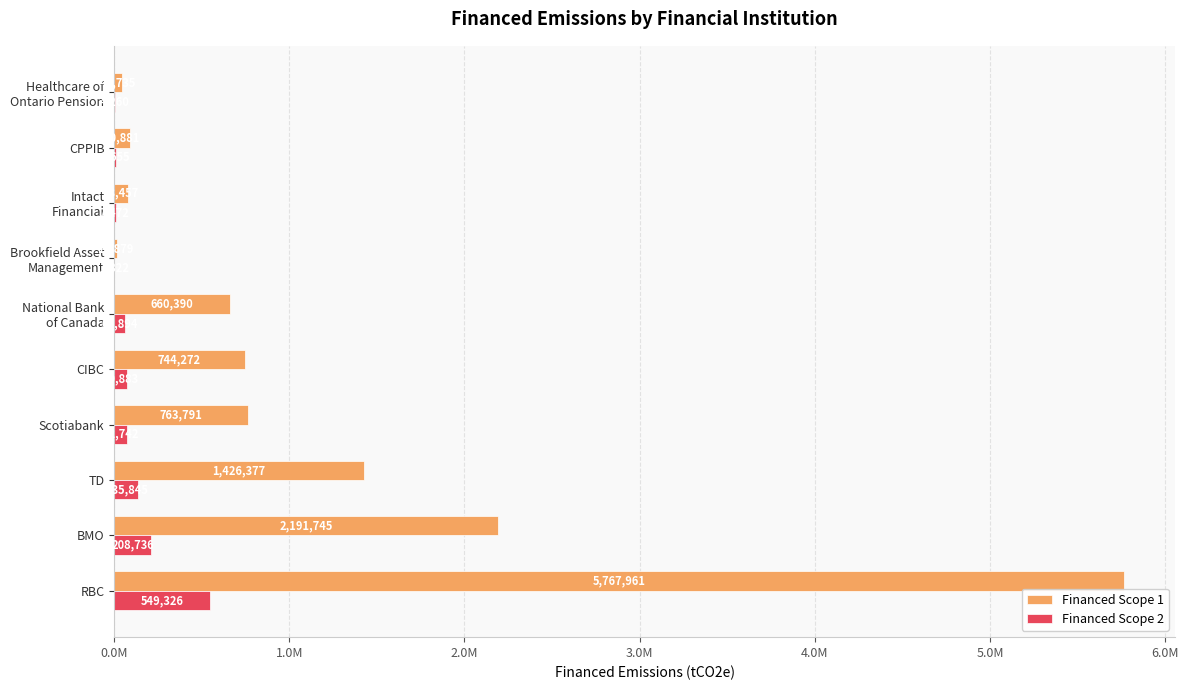

What are all the series names shown in the legend?

Financed Scope 1, Financed Scope 2